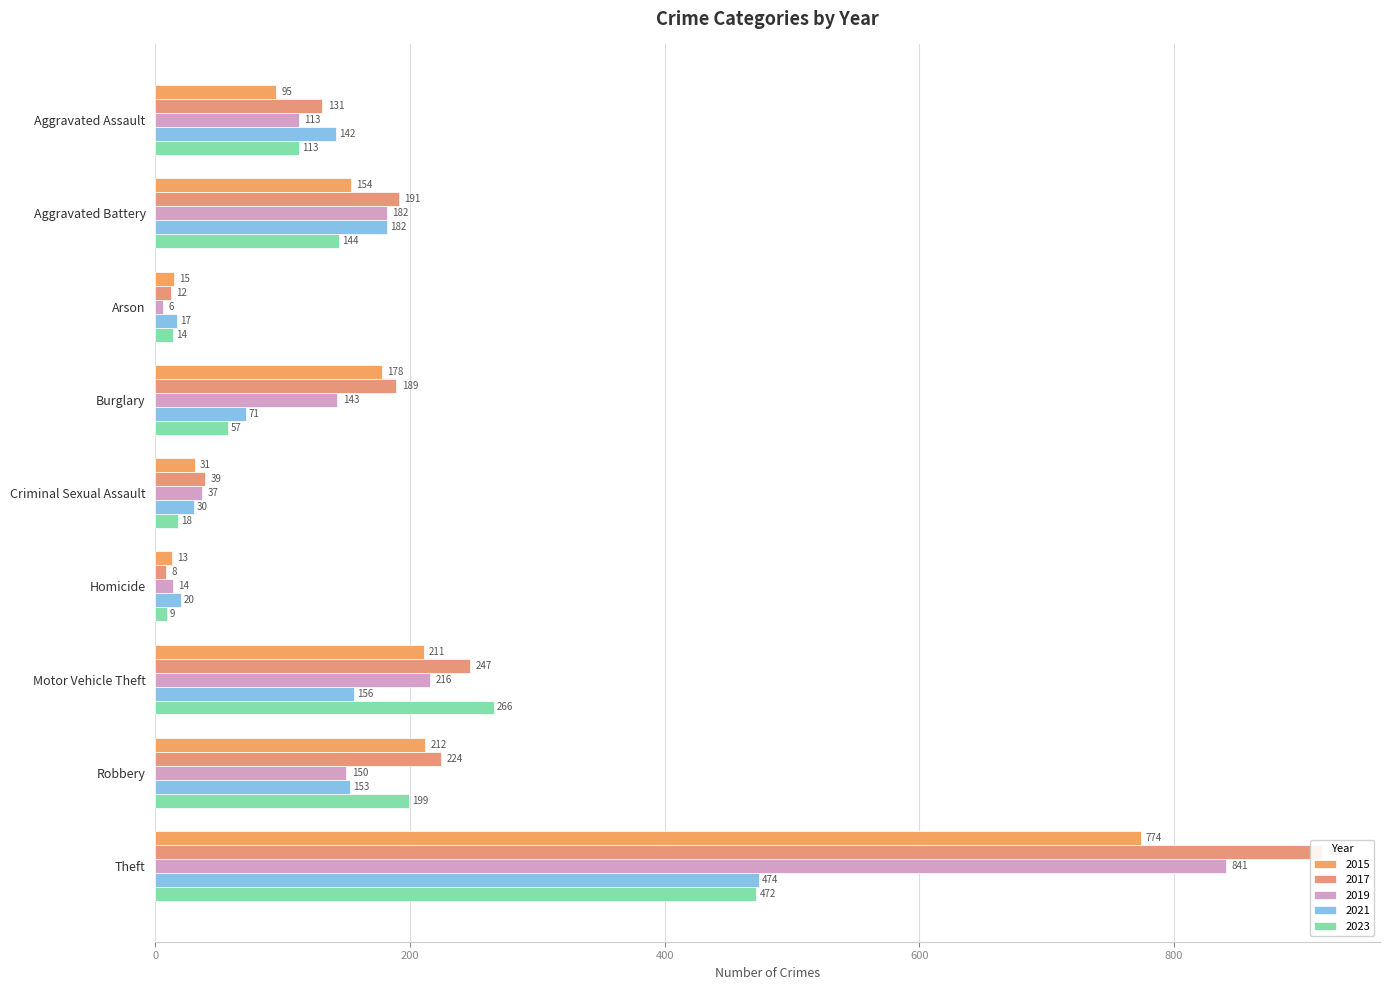

Count the number of data series in this chart.

5